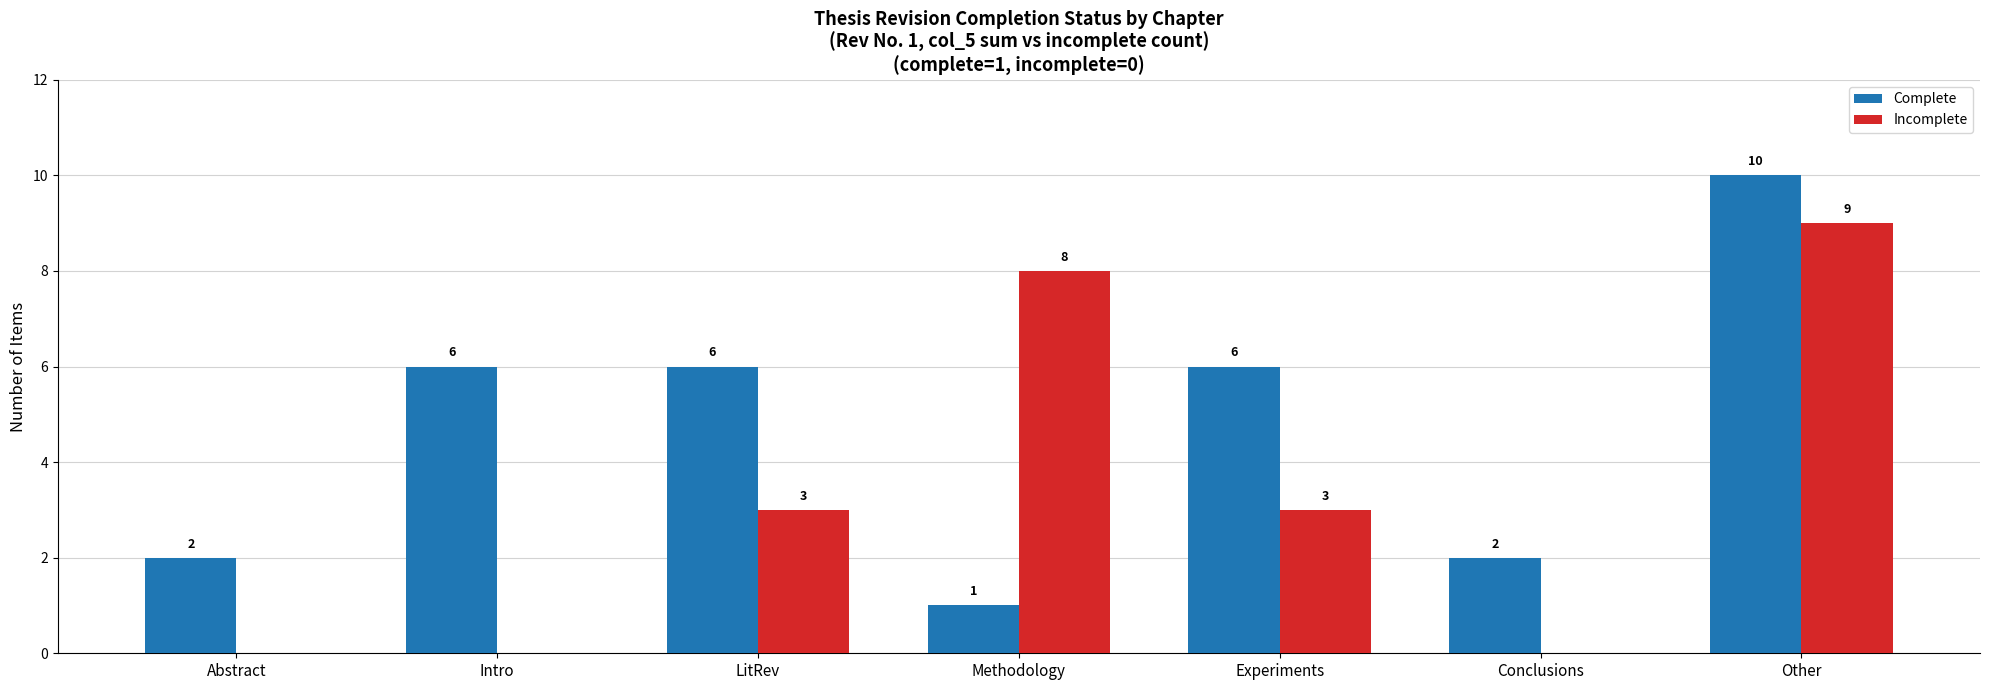

What is the difference between the Complete values at Experiments and Conclusions?

4